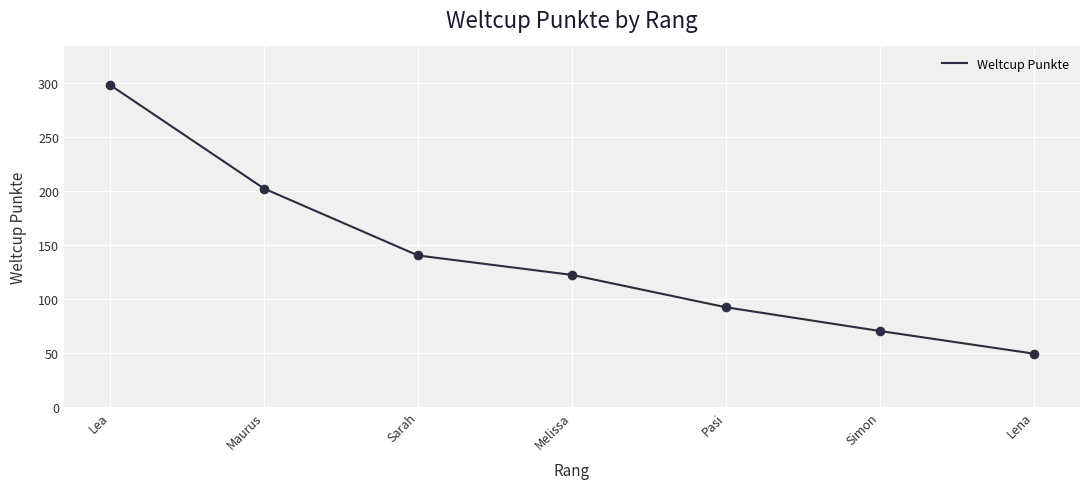

Between Sarah and Simon, which is larger?

Sarah